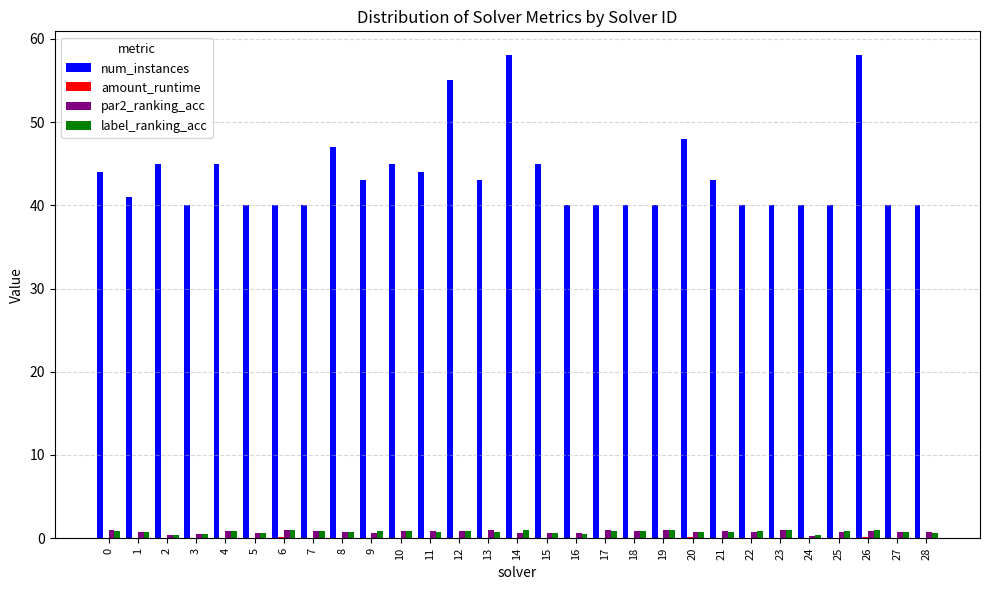

Which series has the largest total across all categories?

num_instances